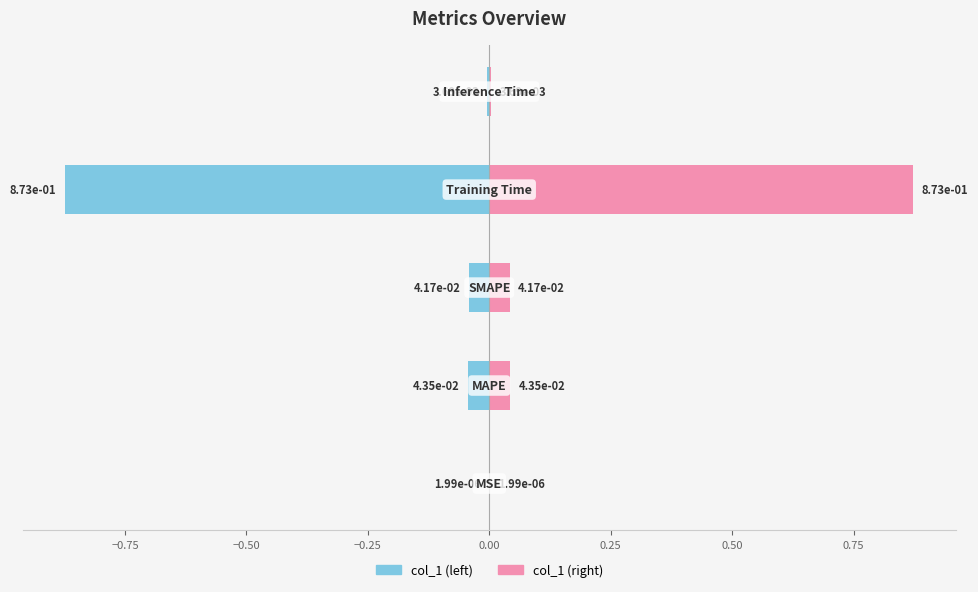

Which has a higher value, −0.50 or −0.75?

−0.50